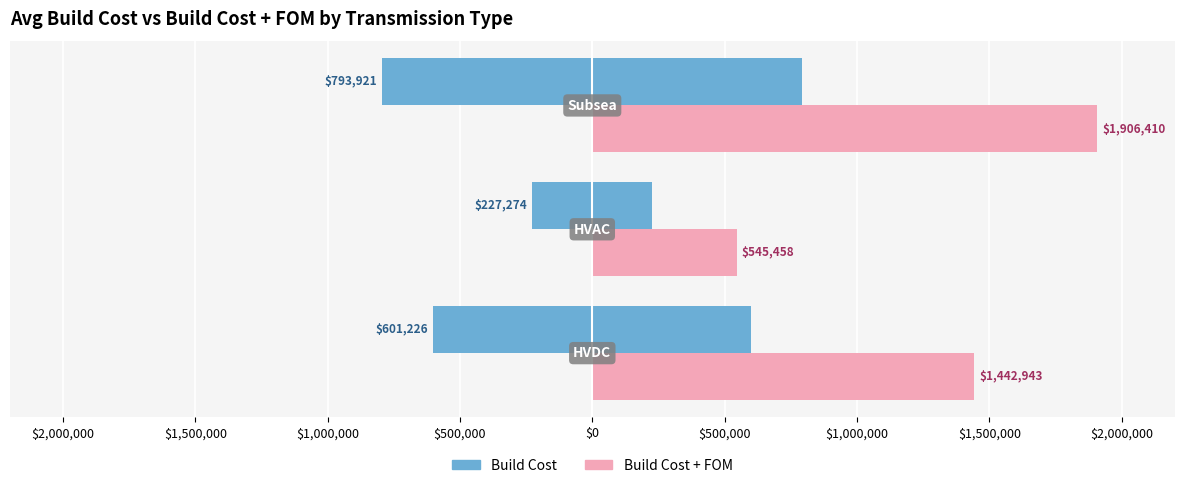

At $1,500,000, list the series in order from smallest to largest.

Build Cost, Build Cost + FOM